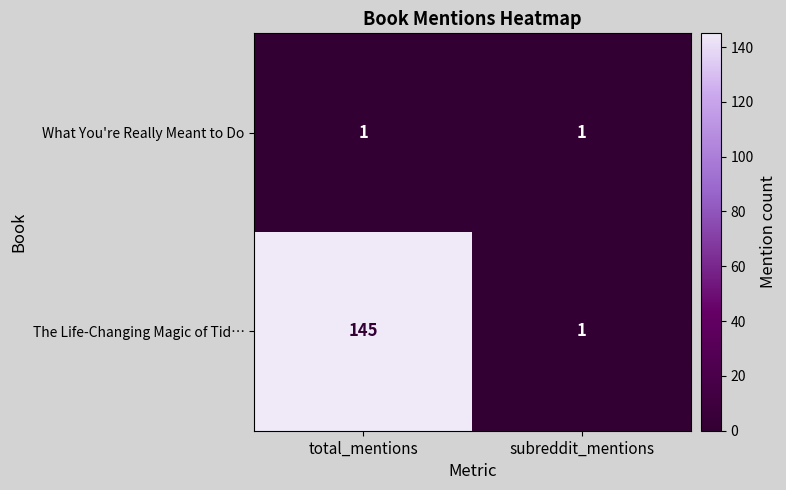

Read the The Life-Changing Magic of Tid… value at total_mentions.

145